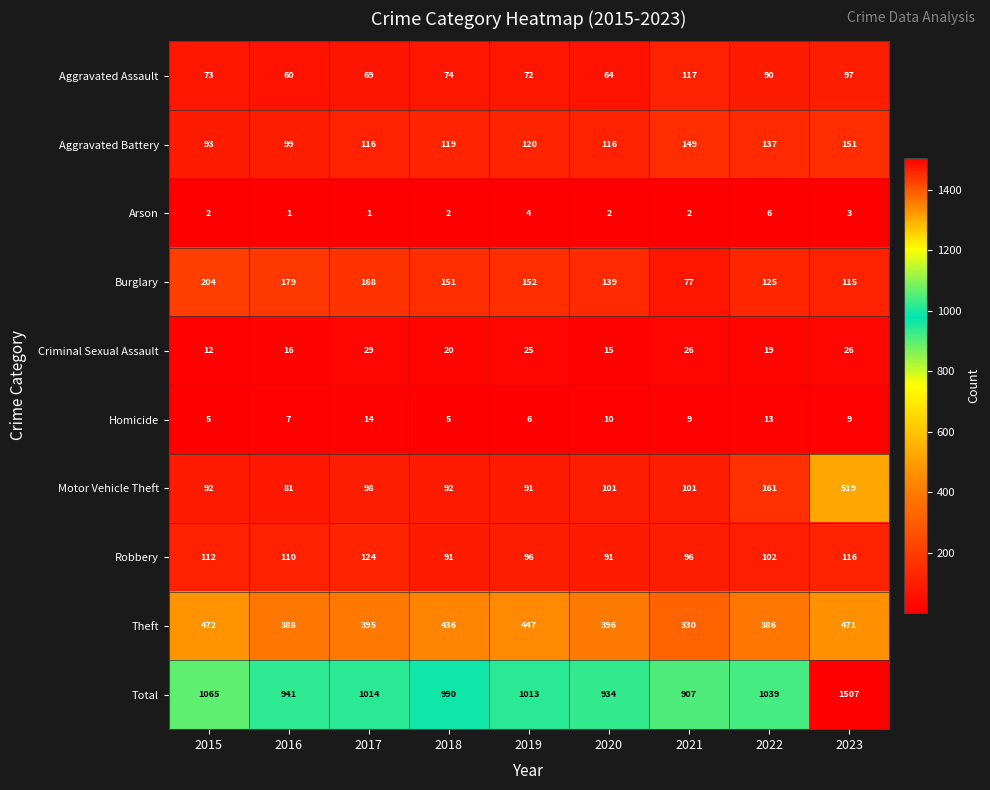

What is the spread (max minus min) of values at 2022?

1033